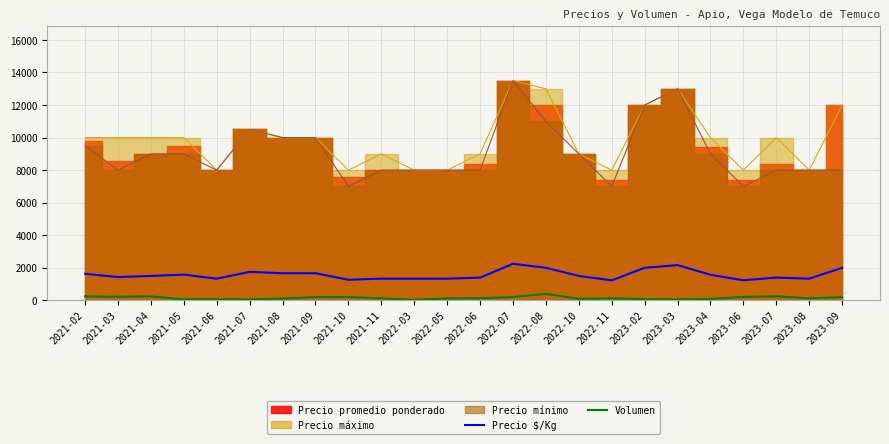

The Precio $/Kg series shows 2458 at 2021-03. True or false?

False